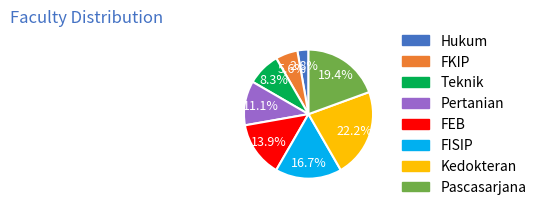

Count the number of slices in the pie.

8